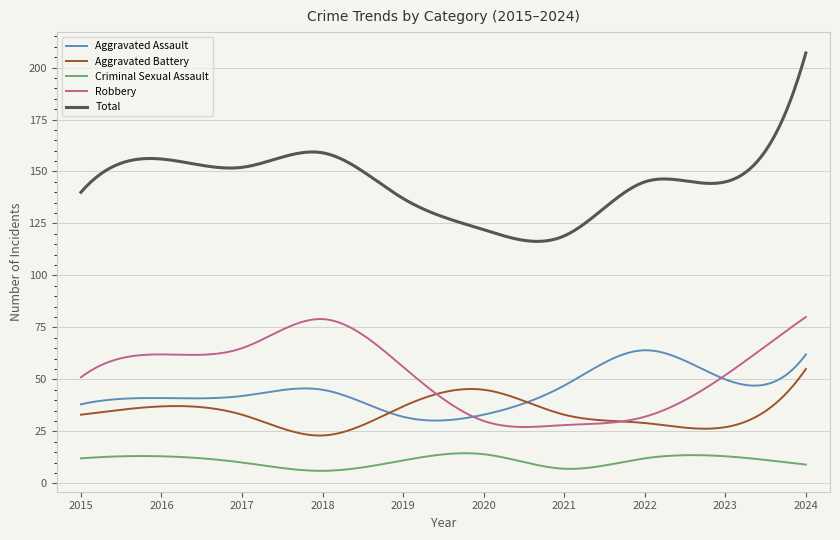

What is the highest value of the Aggravated Assault series?

64.0